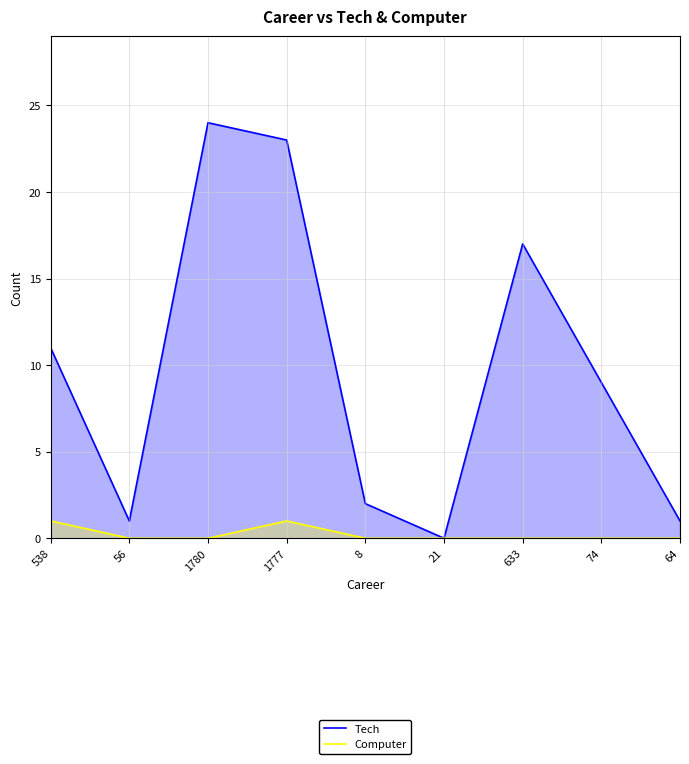

Is it true that Computer equals 0 at 64?

True